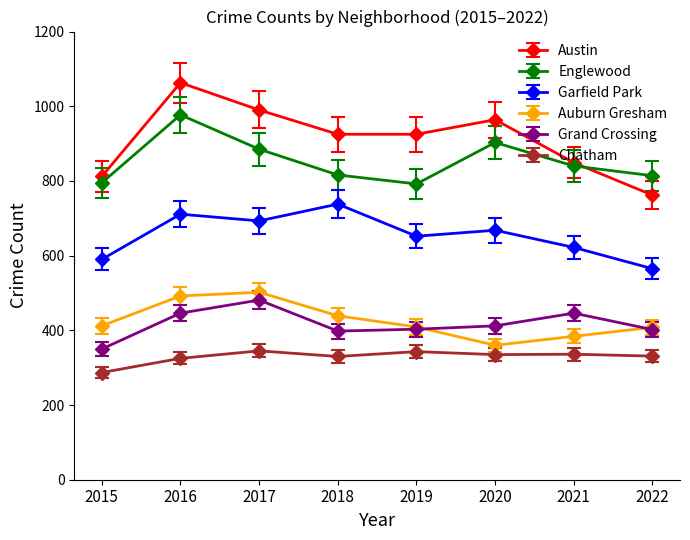

What value does the Englewood series have at 2017, to the nearest 5?

885